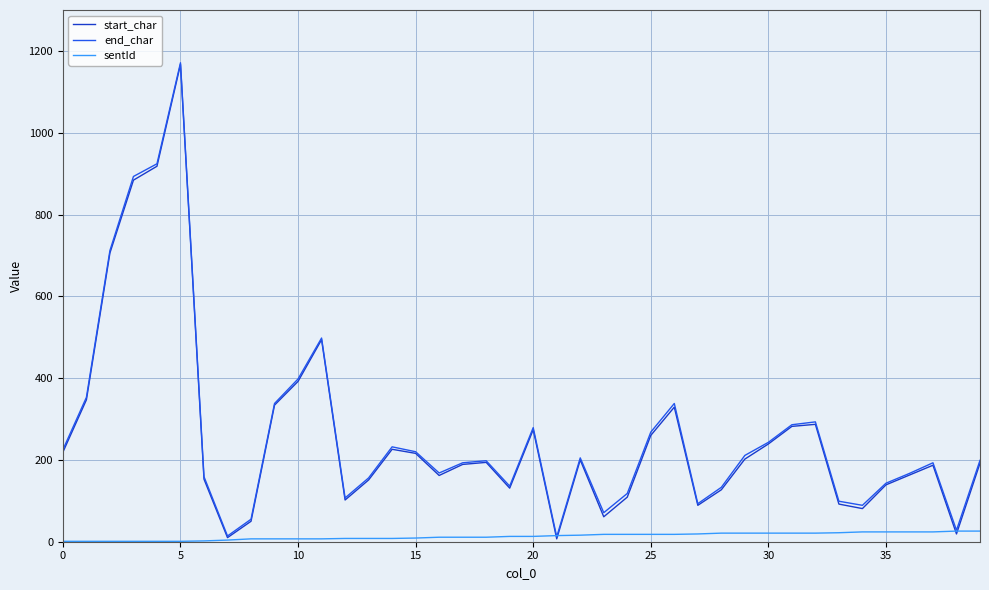

In start_char, how many points are higher than both neighbors (excluding endpoints)?

9